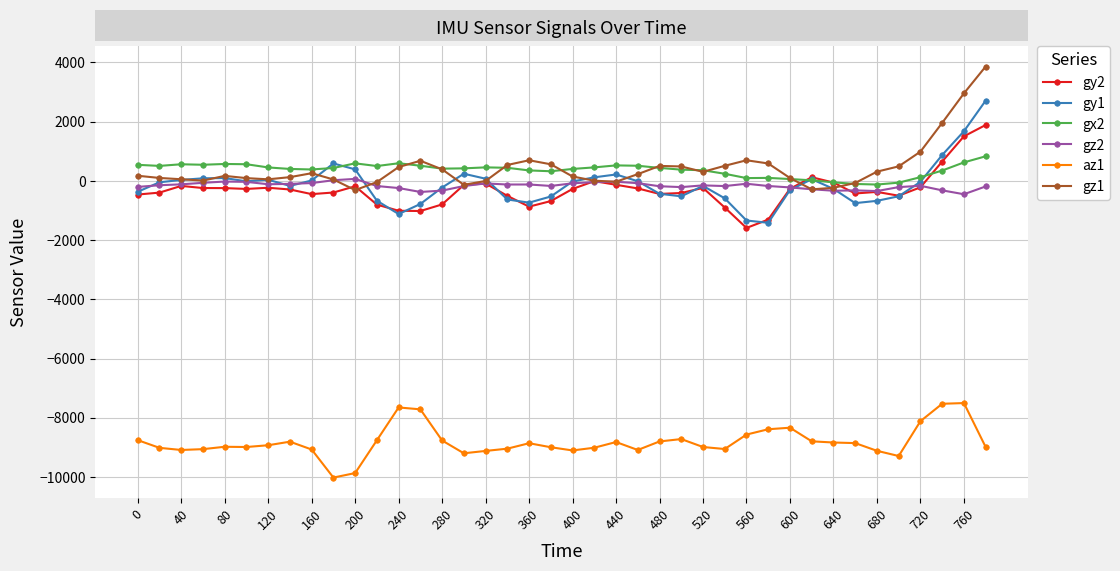

True or false: gz2 has more than 2 points higher than both neighbors.

True